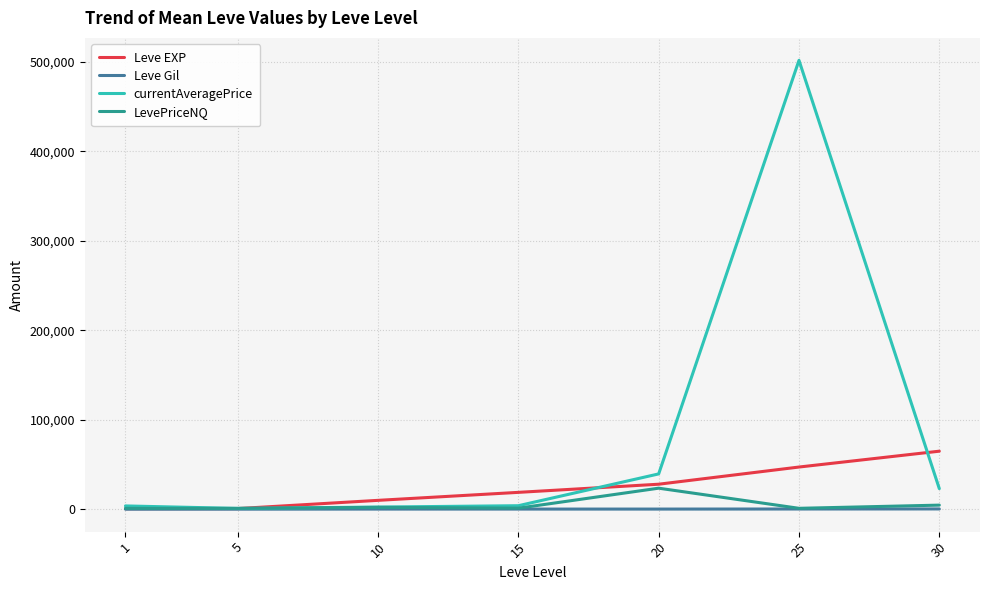

What is the average value of the currentAveragePrice series?

82196